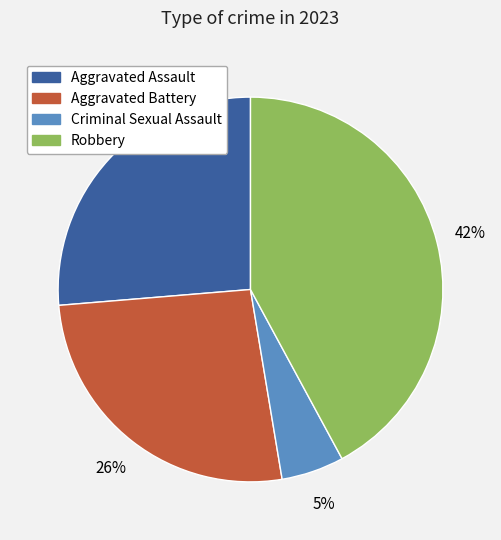

To the nearest percent, what is the average slice percentage?

25%